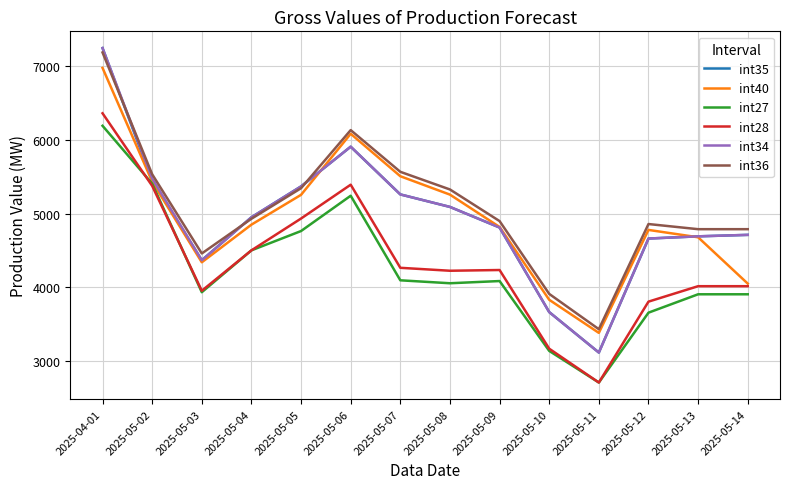

What is the spread (max minus min) of values at 2025-05-11?

725.2